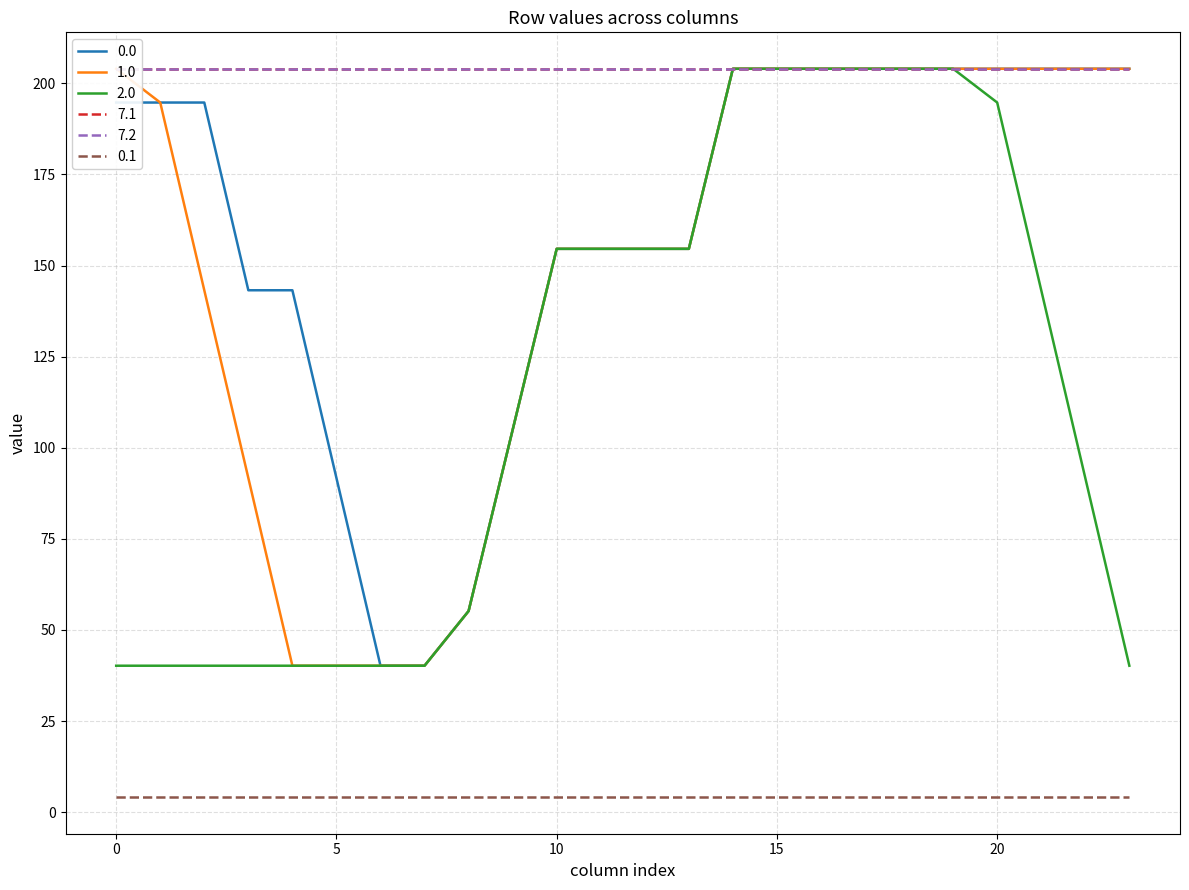

True or false: 0.0 and 1.0 cross at least once.

True